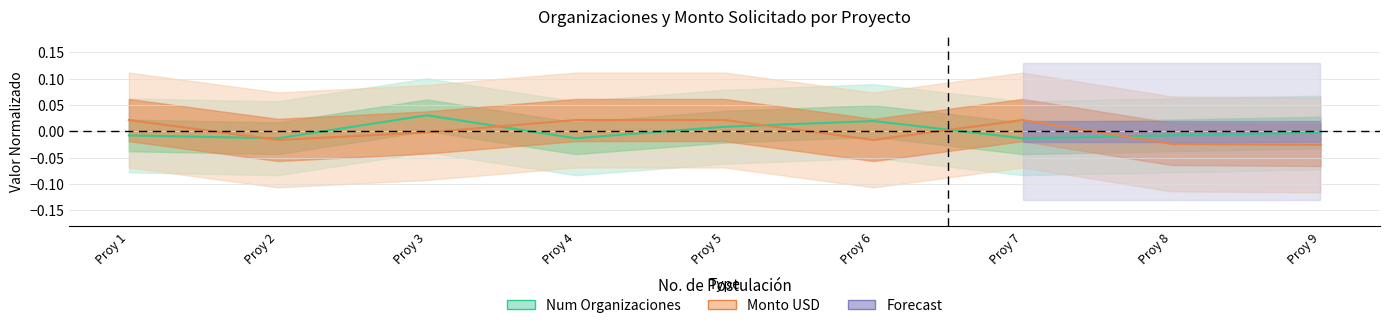

Rank the series by their maximum value, from lowest to highest.

Monto USD, Num Organizaciones